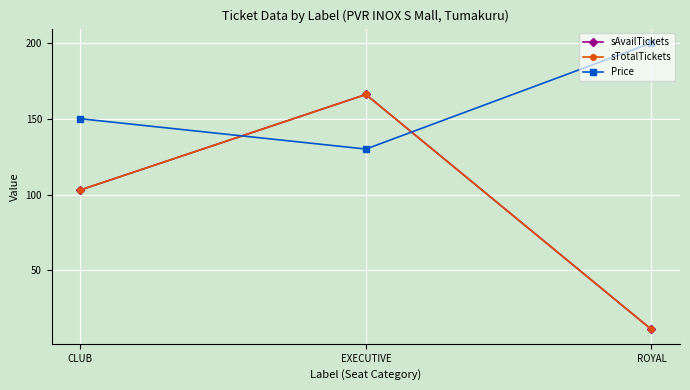

Does the chart display data point markers on the line(s)?

Yes